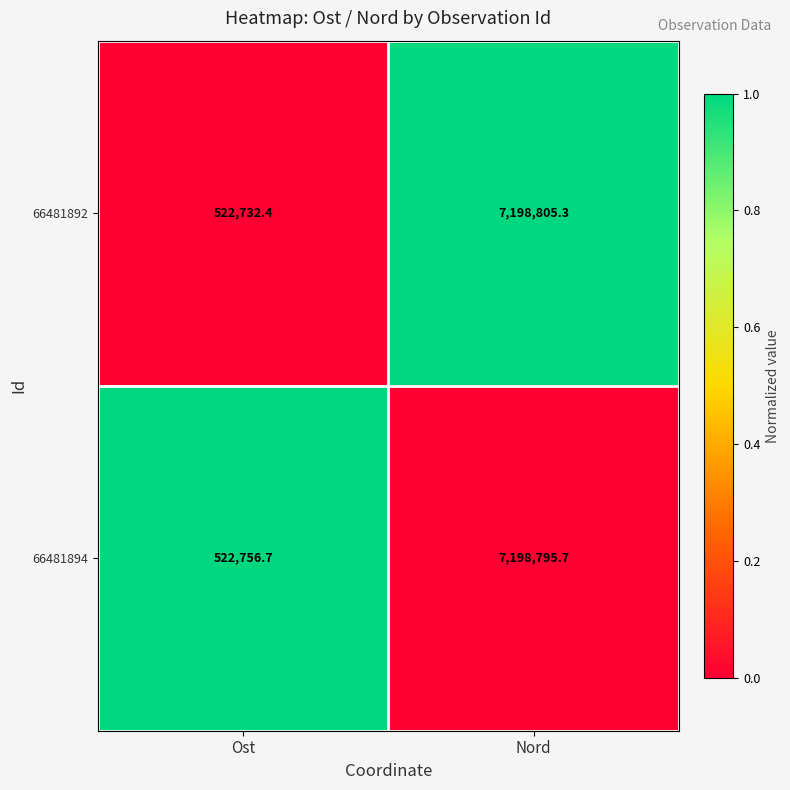

True or false: 66481894 has a value of 12122758.6 at Nord.

False